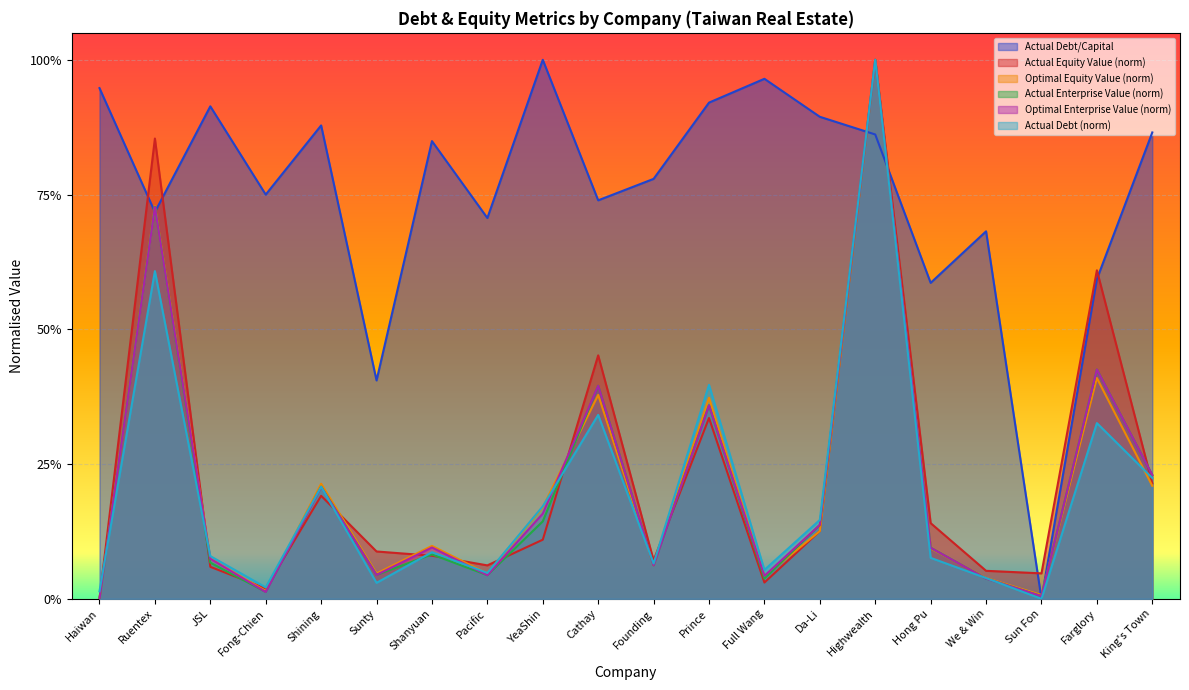

True or false: actual_debt has a value of 0.3 at Shining.

False